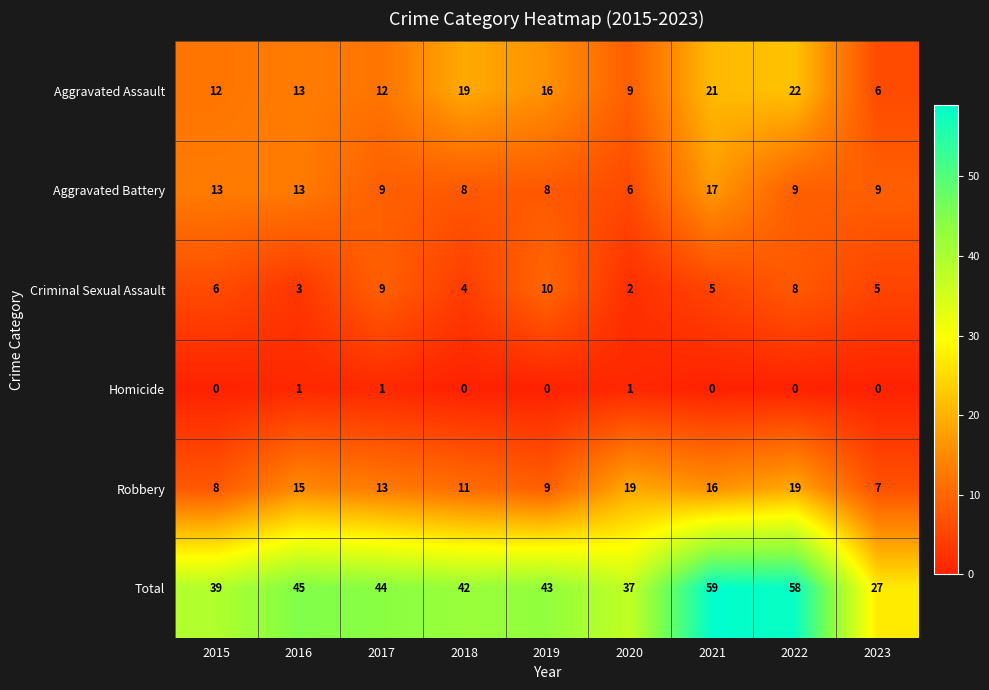

Is the value of Aggravated Assault at 2021 greater than the value of Homicide at 2018?

Yes